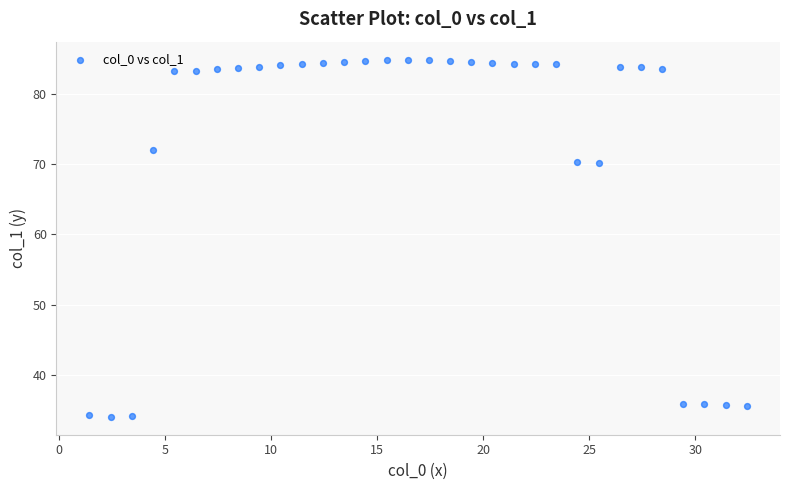

What is the range of Y values (max minus min)?

50.9